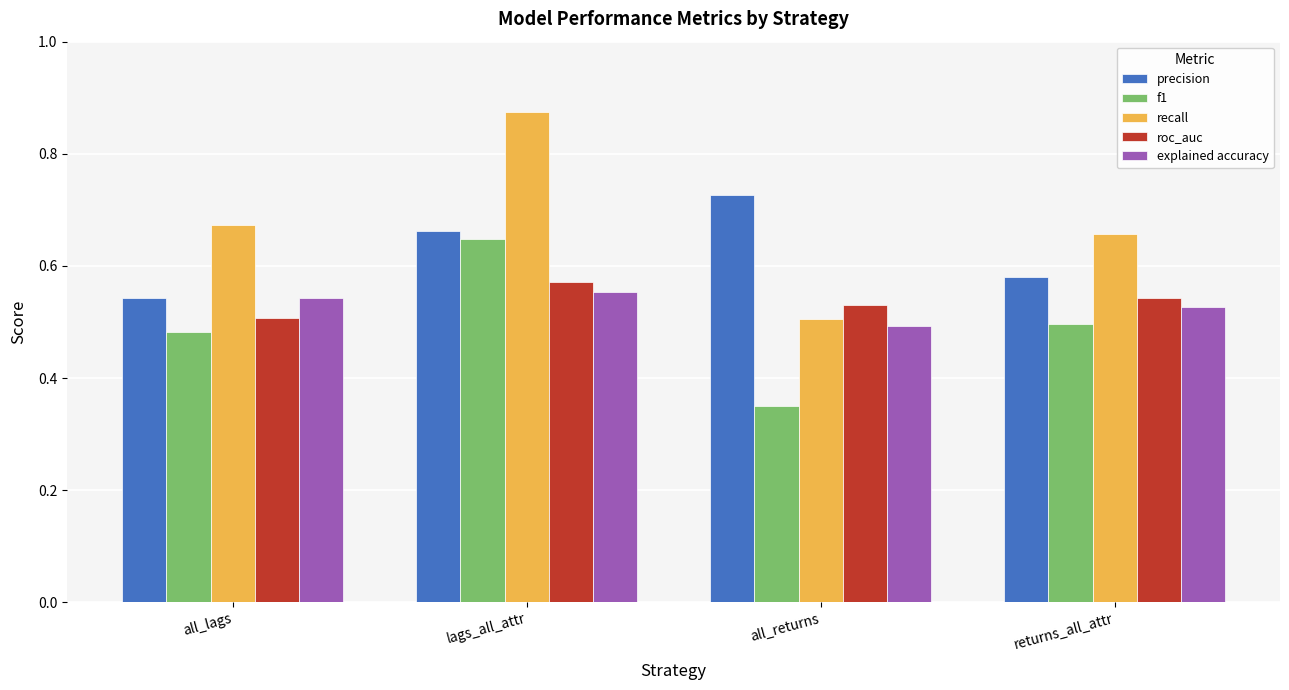

What is the sum of the f1 values at returns_all_attr and lags_all_attr?

1.1